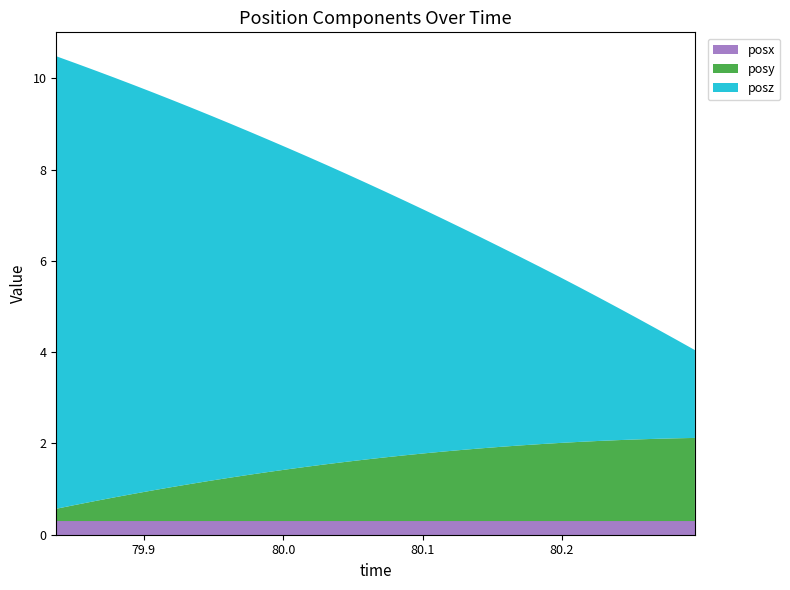

Reading left to right, what are all the values shown in this chart?

posy: 0.3	0.4	0.4	0.5	0.6	0.7	0.7	0.8	0.9	1.0	1.0	1.1	1.1	1.2	1.2	1.3	1.3	1.4	1.4	1.5	1.5	1.6	1.6	1.6	1.7	1.7	1.7	1.7	1.8	1.8	1.8	1.8	1.8	1.8
posz: 9.9	9.7	9.4	9.2	9.0	8.7	8.5	8.2	8.0	7.8	7.5	7.3	7.0	6.8	6.5	6.3	6.1	5.8	5.6	5.3	5.1	4.9	4.6	4.4	4.1	3.9	3.6	3.4	3.2	2.9	2.7	2.4	2.2	1.9
posx: 0.3	0.3	0.3	0.3	0.3	0.3	0.3	0.3	0.3	0.3	0.3	0.3	0.3	0.3	0.3	0.3	0.3	0.3	0.3	0.3	0.3	0.3	0.3	0.3	0.3	0.3	0.3	0.3	0.3	0.3	0.3	0.3	0.3	0.3